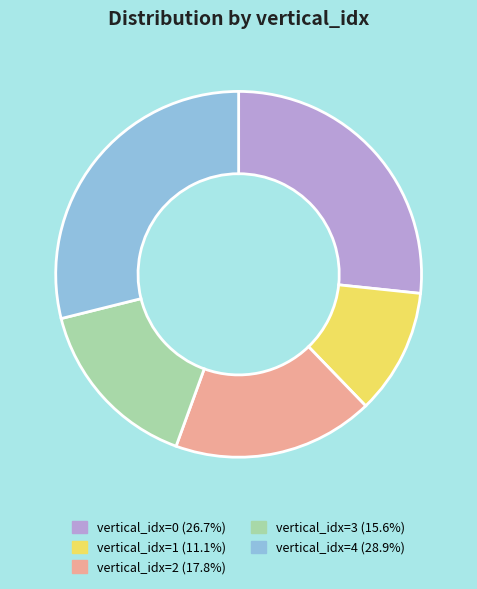

How many segments does this pie chart have?

5